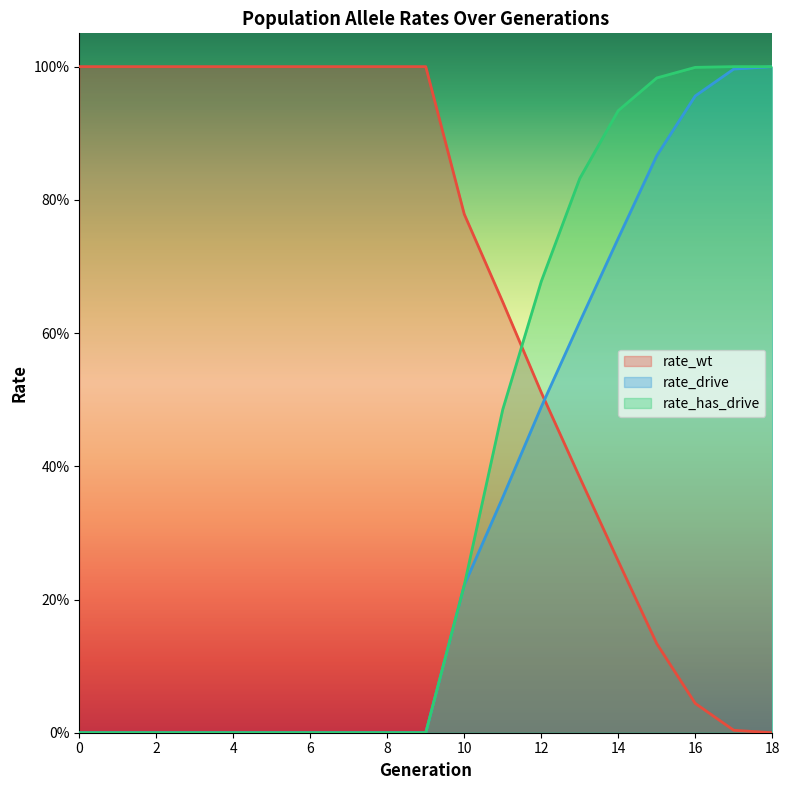

What are all the series names shown in the legend?

rate_wt, rate_drive, rate_has_drive